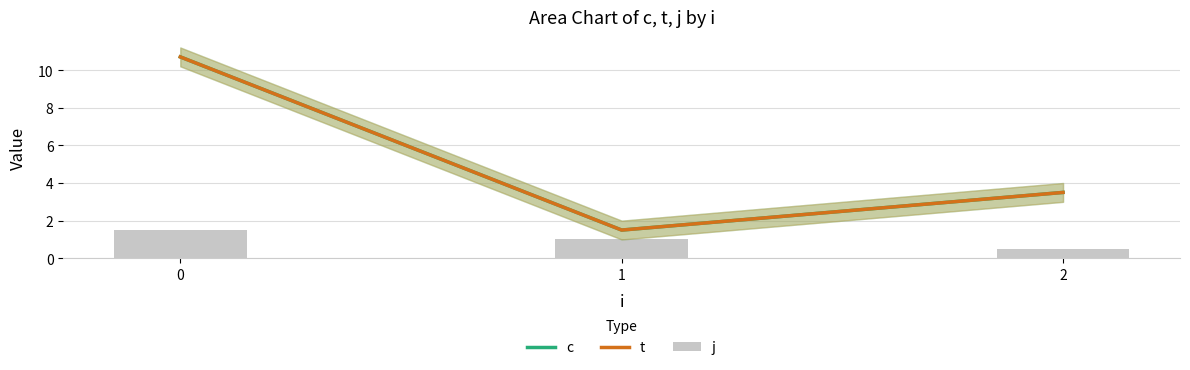

Count the j values in the range 0 to 1.

2